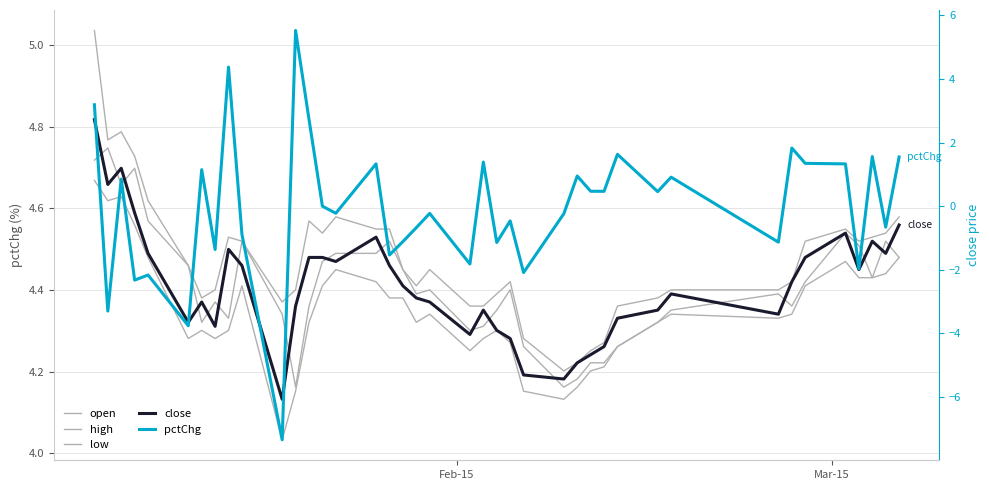

Is the value of high at 17 greater than the value of open at 32?

Yes